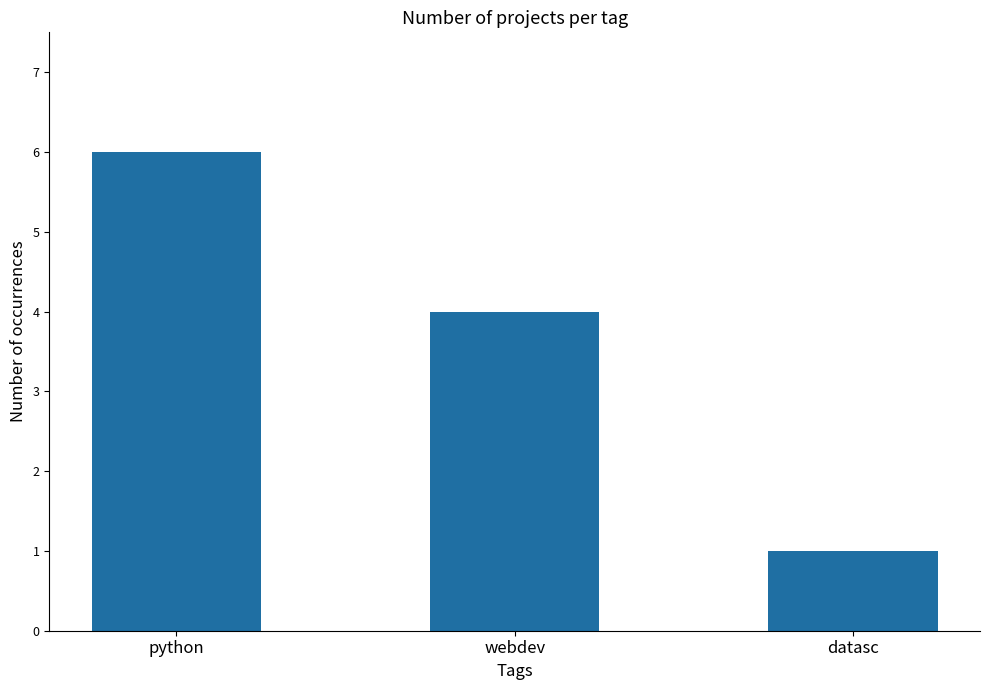

The chart shows a value of 4 at webdev. True or false?

True